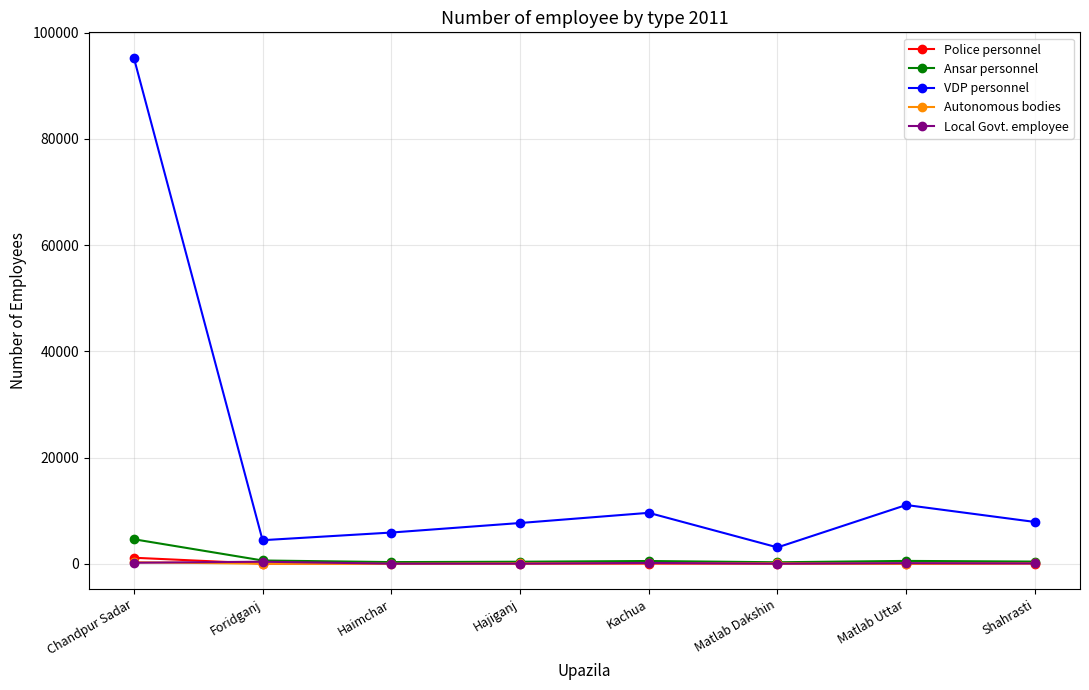

What is the difference between the maximum and minimum values in the Police personnel series?

1110